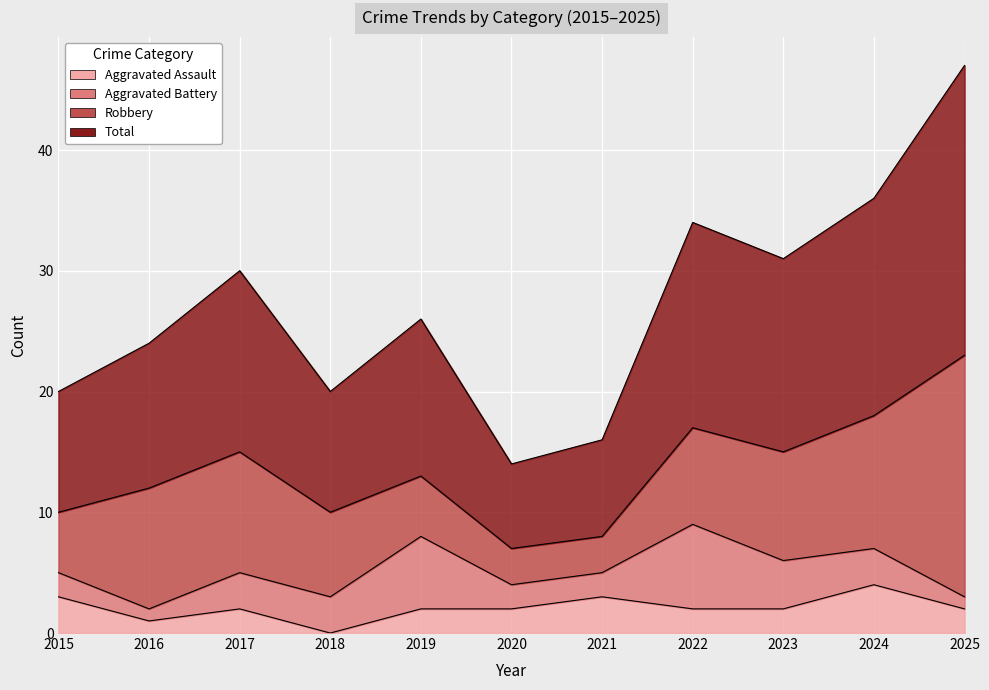

Where is Aggravated Assault nearest to the value 2?

2017